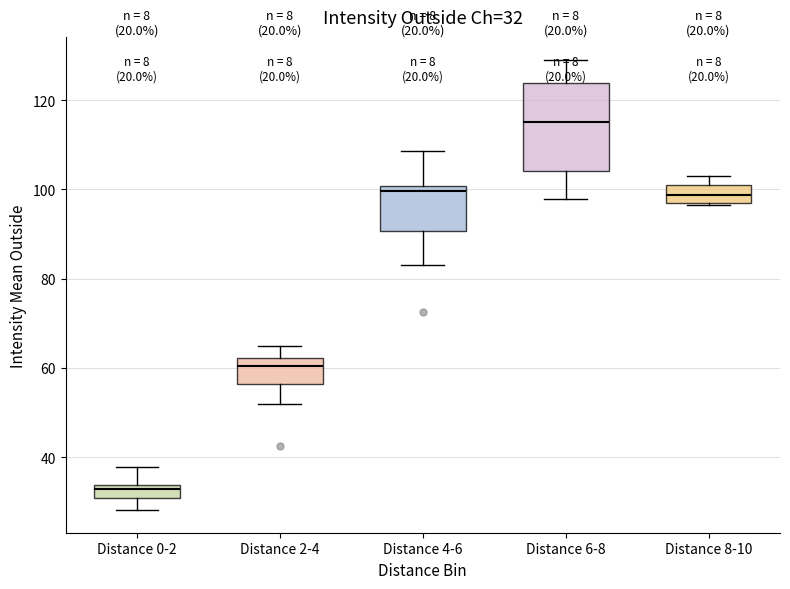

Which box is the tallest, from its lower edge to its upper edge?

Distance 6-8